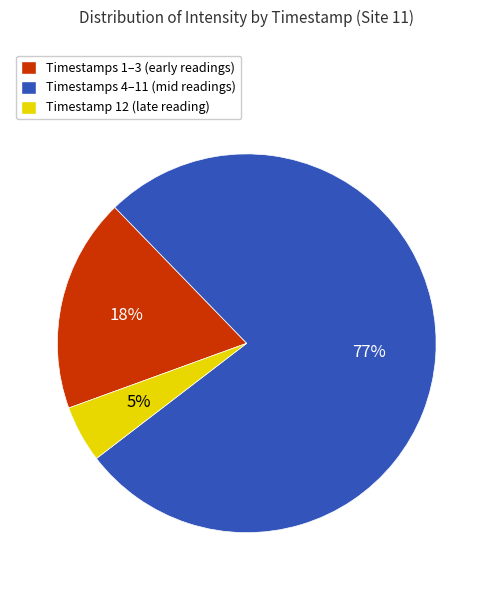

To the nearest percent, what percentage of the pie is Timestamp 12 (late reading)?

5%